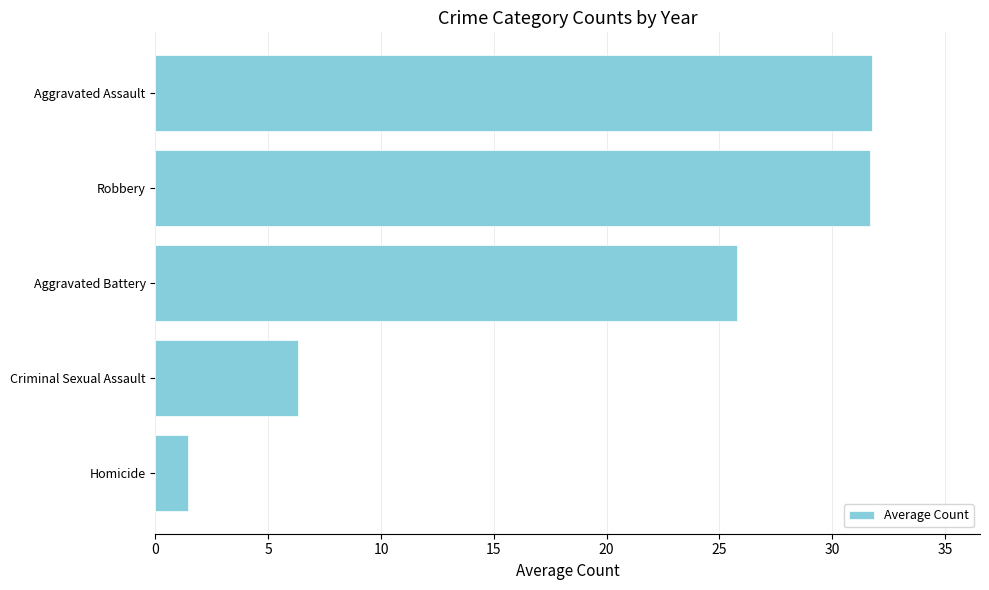

True or false: the data shows 14.3 at Robbery.

False